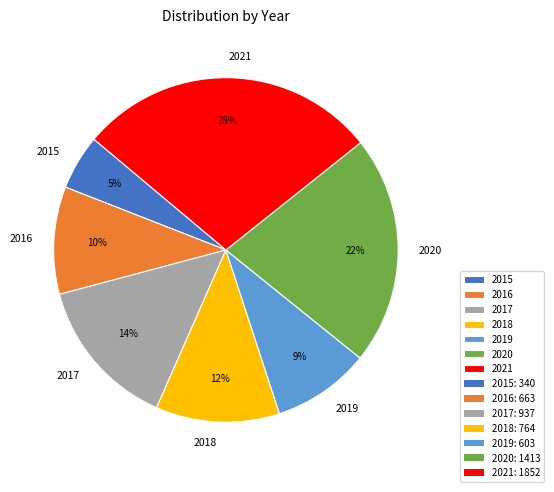

What is the smallest slice in the pie chart?

2015